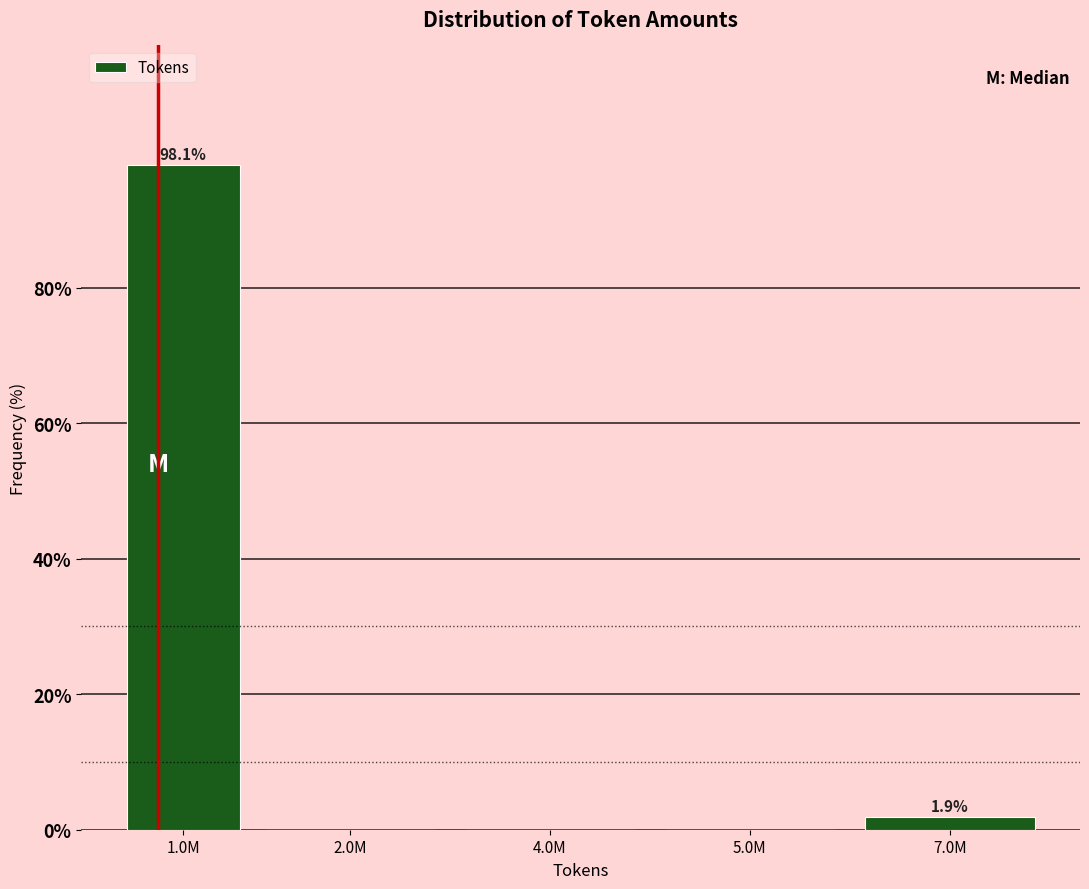

Reading left to right, list all the values displayed in this chart.

1.0M=98.1	2.0M=0.0	4.0M=0.0	5.0M=0.0	7.0M=1.9